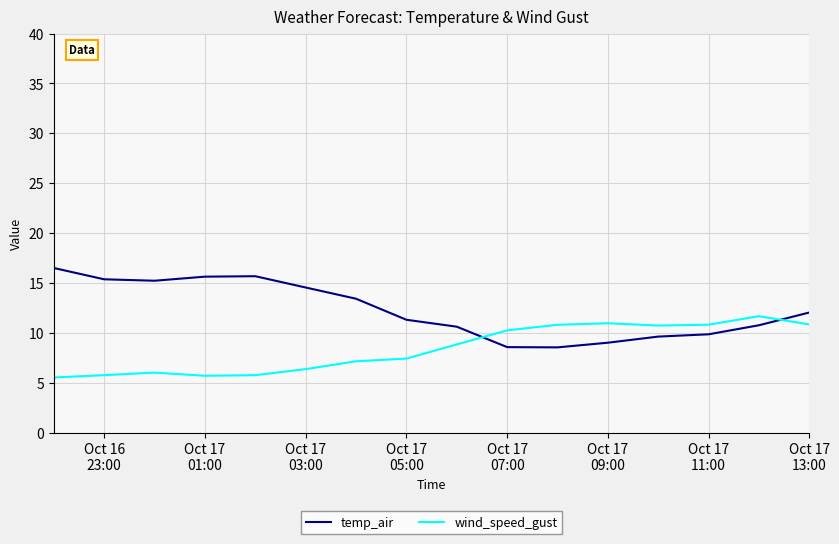

Which series has the largest total across all categories?

temp_air